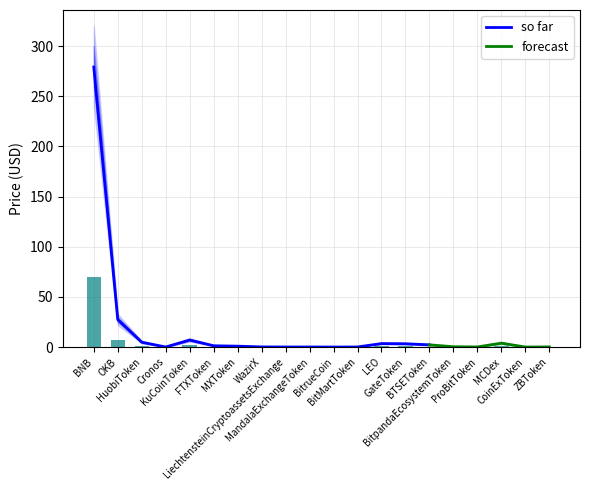

At how many categories does at least one series exceed 169?

1